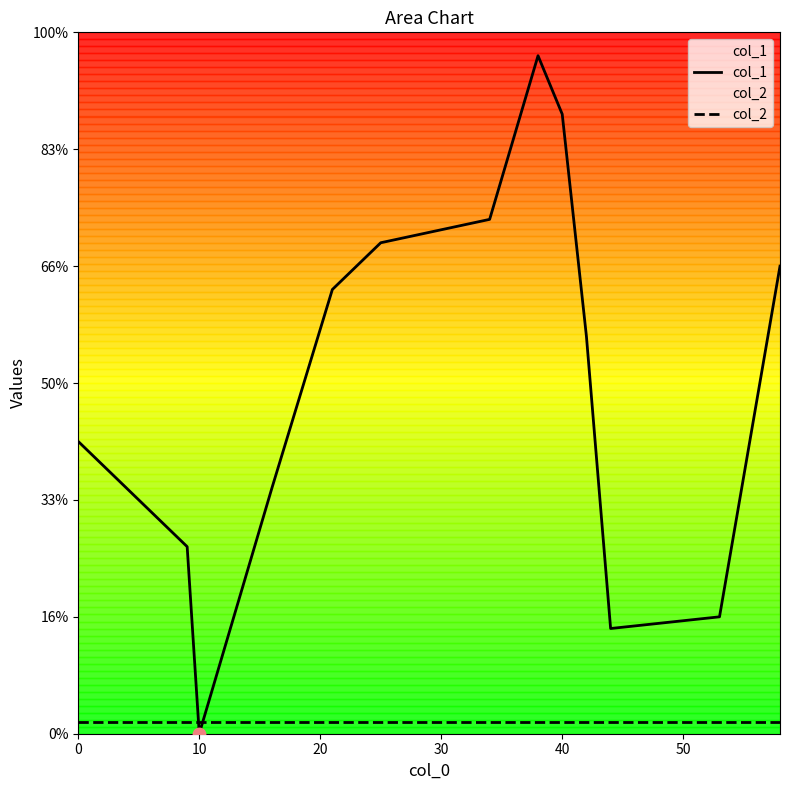

At how many categories does at least one series exceed 37?

6